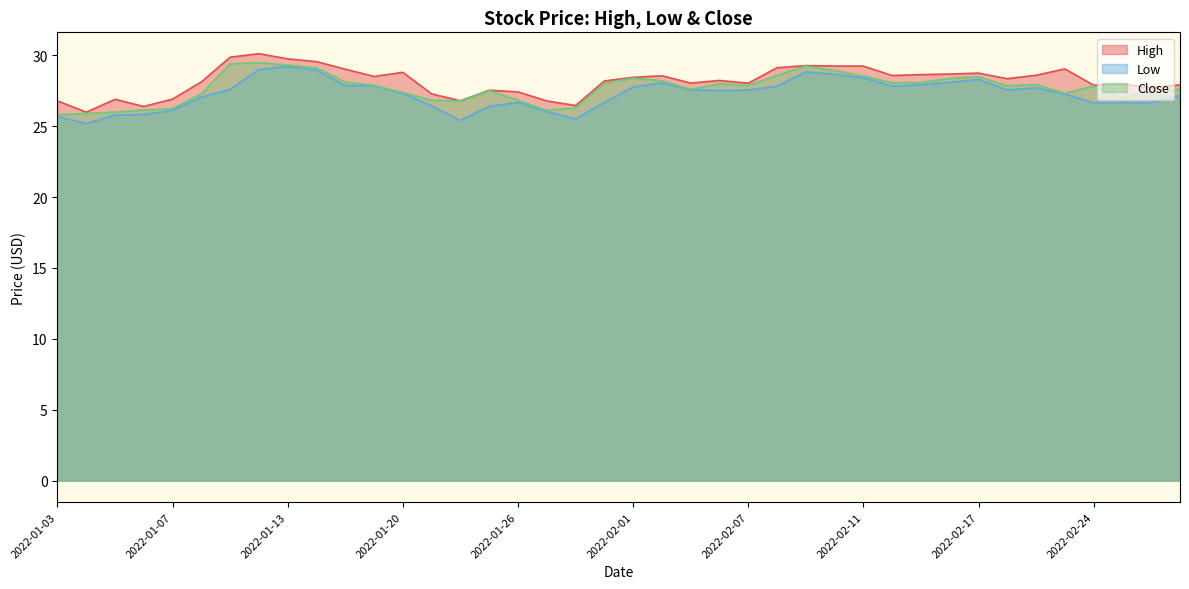

What value does the Low series have at 2022-01-14?

28.9